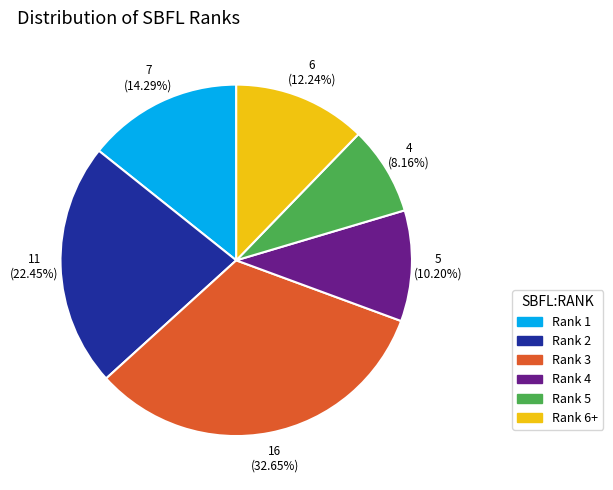

What percentage is NOT represented by Rank 3?

67.3%